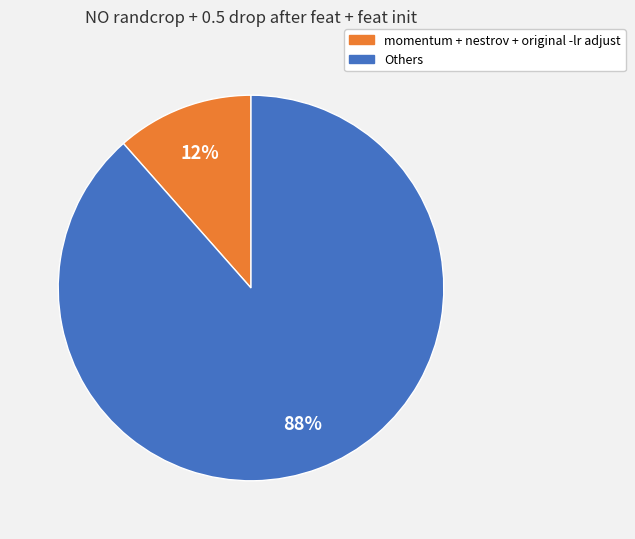

Does any single category account for the majority?

Yes